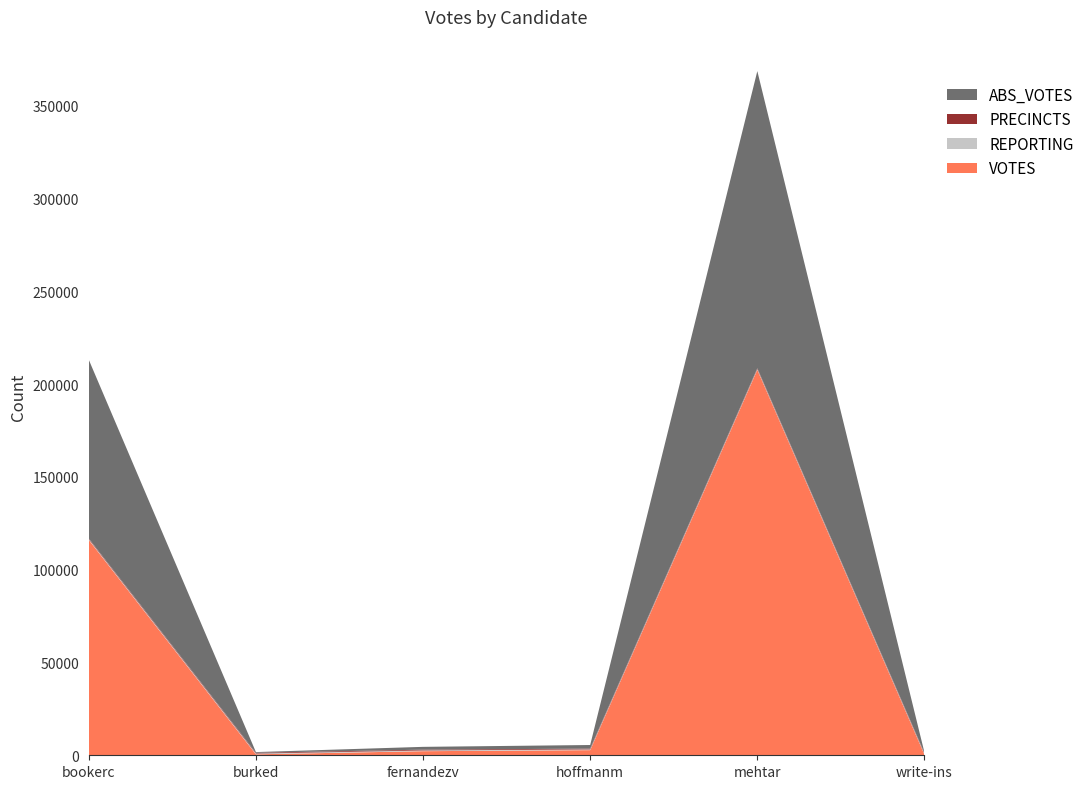

Reading right to left, what are all the values shown in this chart?

ABS_VOTES: 267	160141	1938	1508	376	96301
REPORTING: 413	413	413	413	413	413
PRECINCTS: 413	413	413	413	413	413
VOTES: 381	207751	2769	2207	525	116036